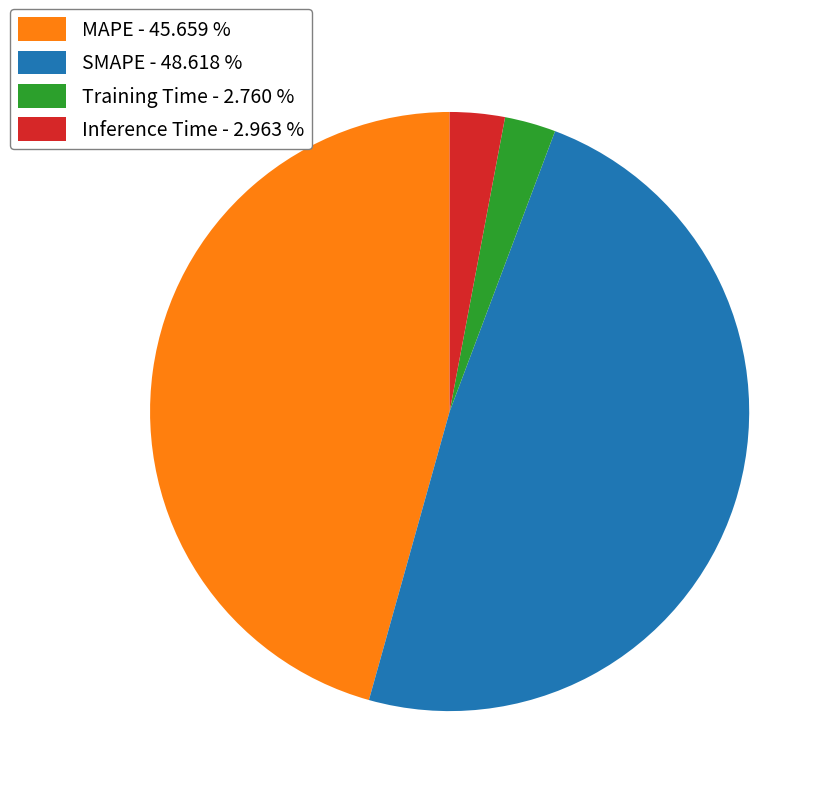

Between SMAPE - 48.618 % and MAPE - 45.659 %, which is larger?

SMAPE - 48.618 %